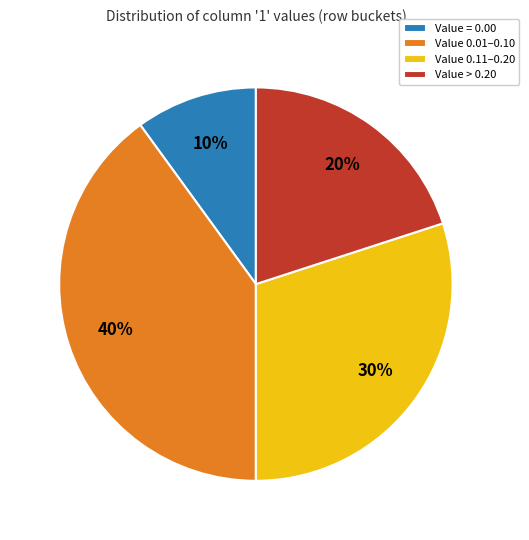

How many segments does this pie chart have?

4